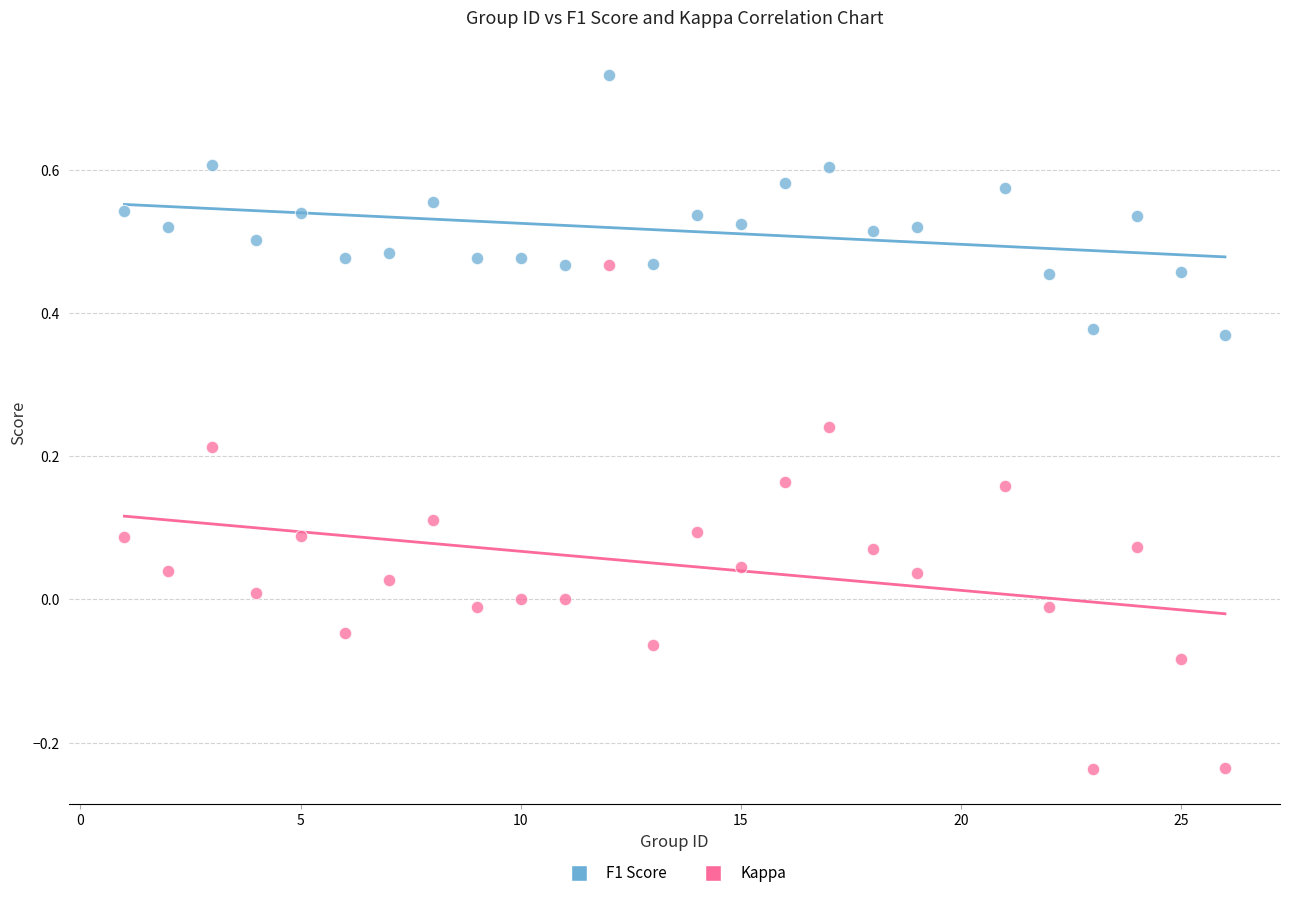

Across all data points, what is the range of X values (max minus min)?

25.0